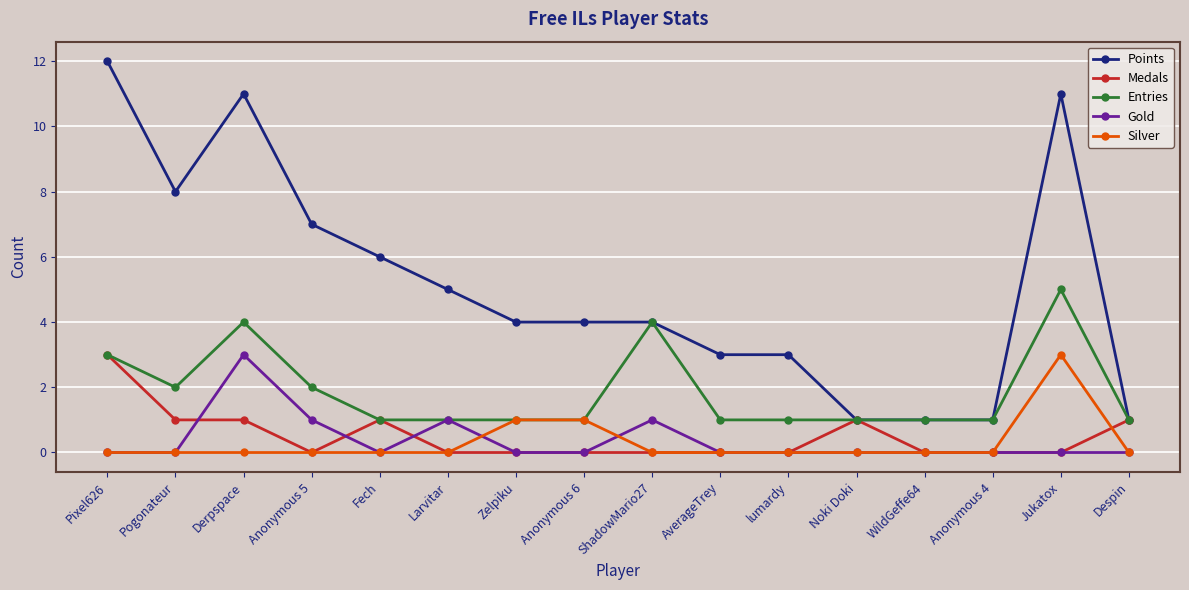

The Silver series shows 0 at Pogonateur. True or false?

True